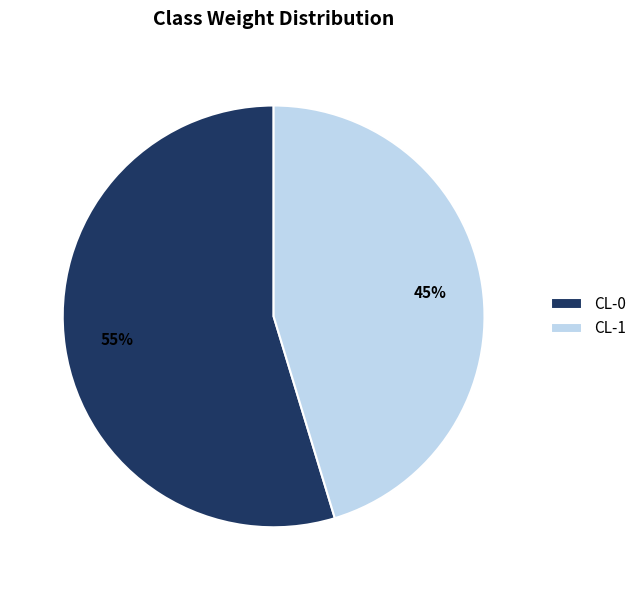

Rank the categories by value from highest to lowest.

CL-0, CL-1